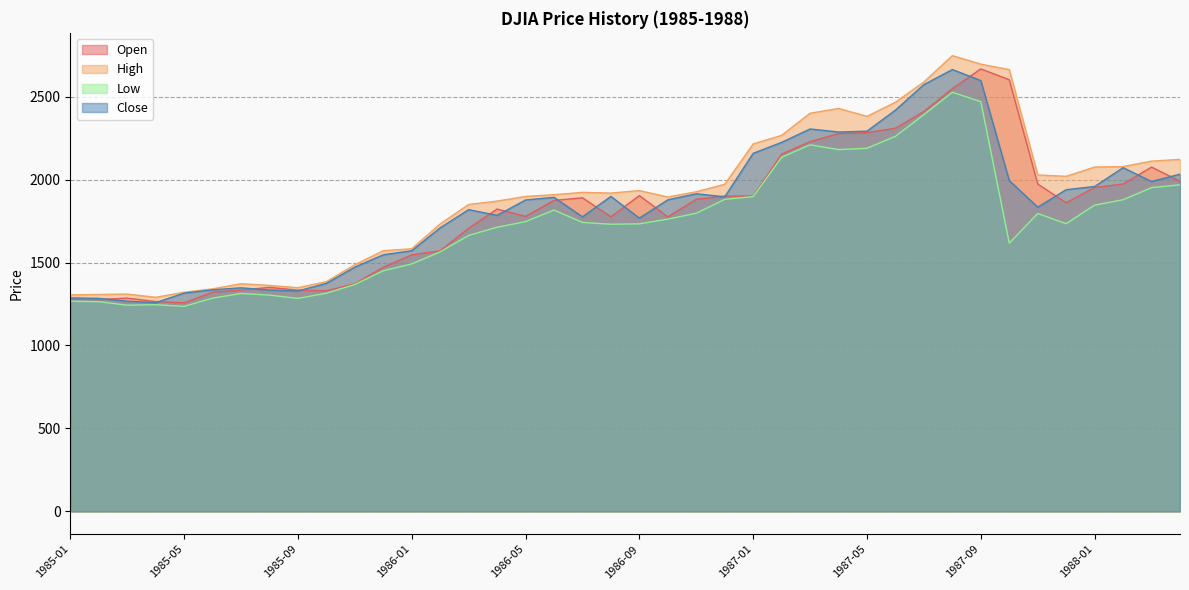

Which has a higher value, 1986-10 or 1985-03?

1986-10